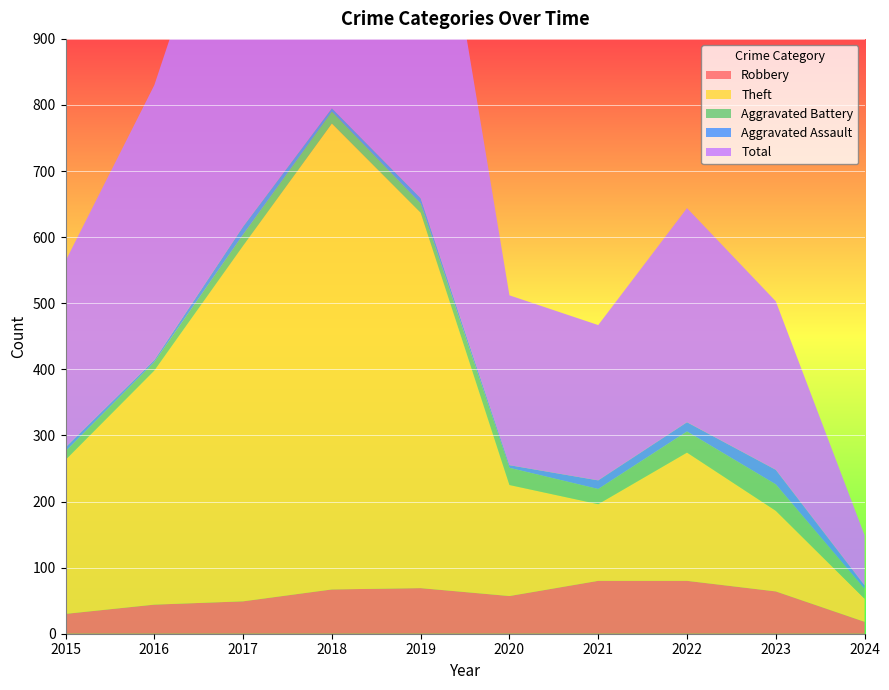

Reading right to left, list all the values displayed in this chart.

Robbery: 2024=18	2023=64	2022=80	2021=80	2020=57	2019=69	2018=67	2017=49	2016=44	2015=30
Theft: 2024=35	2023=122	2022=194	2021=116	2020=168	2019=568	2018=705	2017=538	2016=354	2015=233
Aggravated Battery: 2024=15	2023=40	2022=32	2021=23	2020=26	2019=14	2018=18	2017=17	2016=13	2015=13
Aggravated Assault: 2024=5	2023=22	2022=14	2021=13	2020=4	2019=8	2018=5	2017=12	2016=3	2015=6
Total: 2024=76	2023=255	2022=324	2021=235	2020=257	2019=660	2018=797	2017=617	2016=416	2015=282